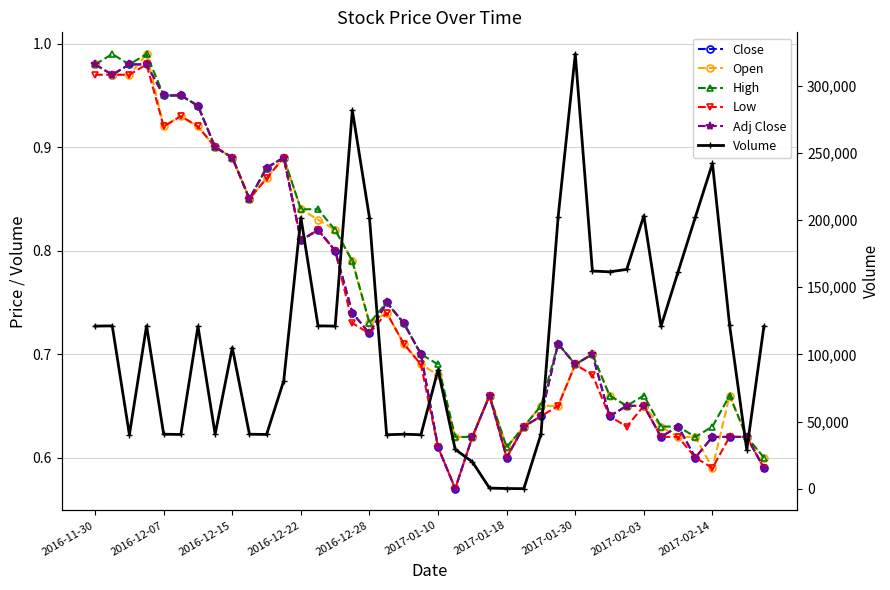

What position from the left is 23?

24